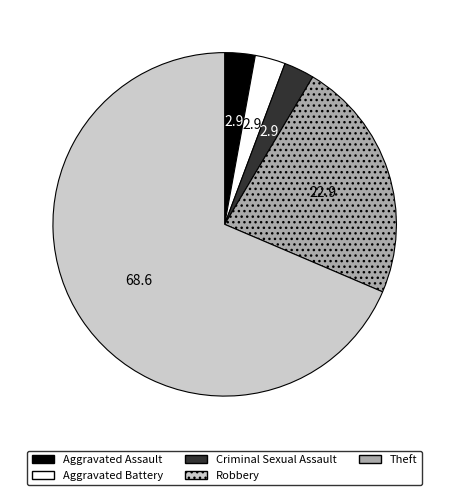

What is the ratio of the value at Aggravated Battery to the value at Robbery?

0.1